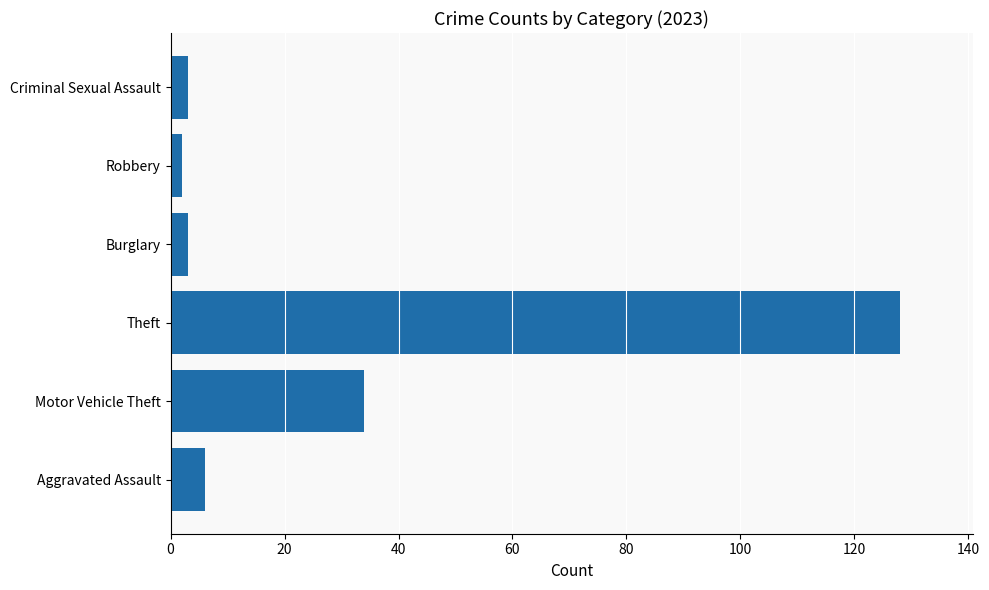

What is the average value?

29